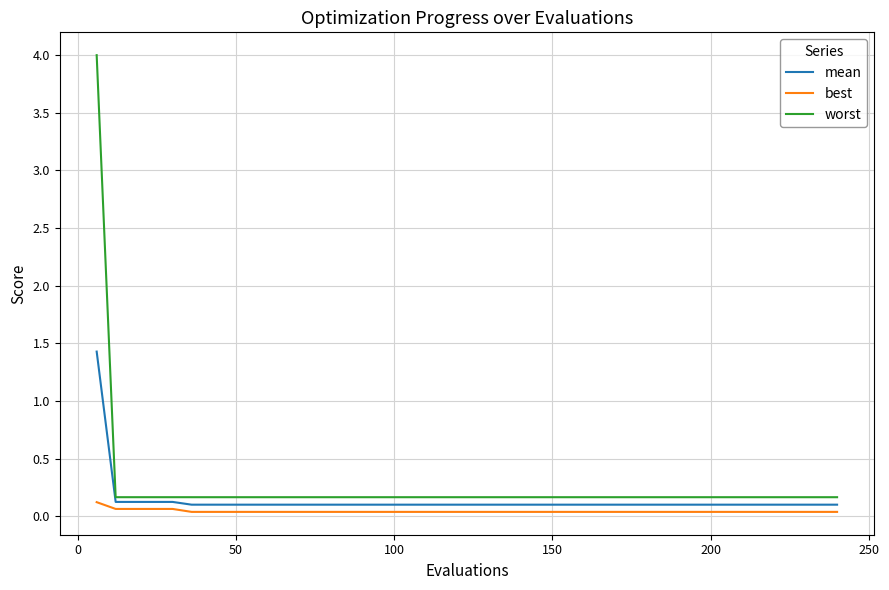

Which series has the widest spread of values?

worst